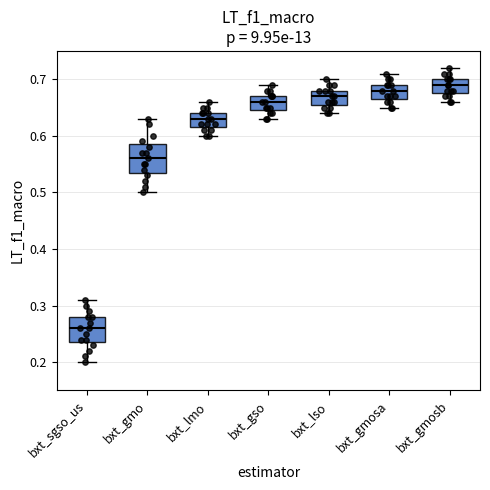

Reading left to right, transcribe this box plot: for each box, give where its median line is, the range the box spans, and where its two whiskers end, as read against the y-axis. The values are not printed on the chart, so give them approximately, as read against the axis.

bxt_sgso_us: median 0.26, box 0.24 to 0.28, whiskers 0.20 to 0.31
bxt_gmo: median 0.56, box 0.54 to 0.59, whiskers 0.50 to 0.63
bxt_lmo: median 0.63, box 0.62 to 0.64, whiskers 0.60 to 0.66
bxt_gso: median 0.66, box 0.65 to 0.67, whiskers 0.63 to 0.69
bxt_lso: median 0.67, box 0.66 to 0.68, whiskers 0.64 to 0.70
bxt_gmosa: median 0.68, box 0.67 to 0.69, whiskers 0.65 to 0.71
bxt_gmosb: median 0.69, box 0.68 to 0.70, whiskers 0.66 to 0.72